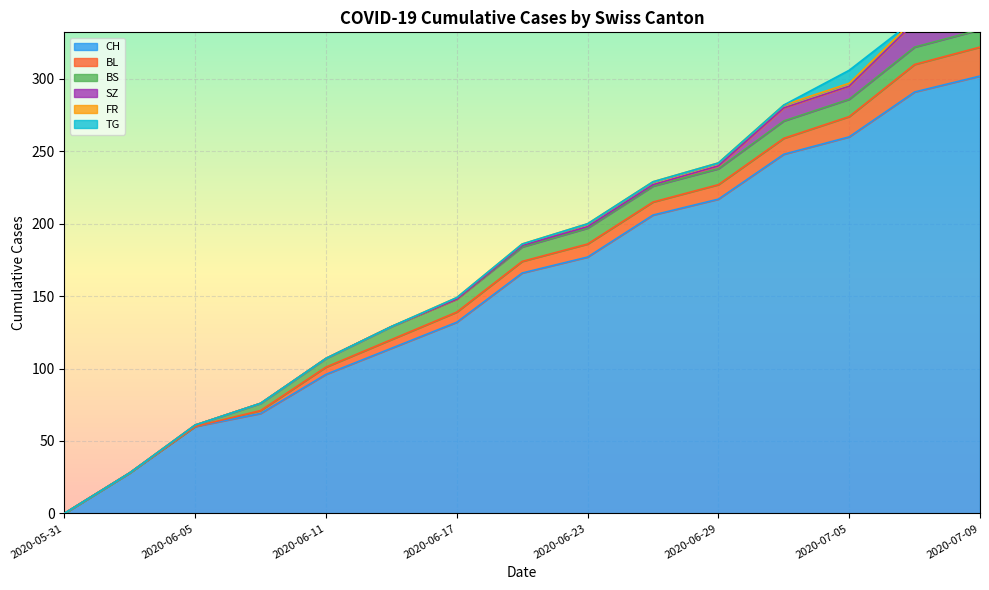

Is it true that CH equals 96 at 2020-06-11?

True